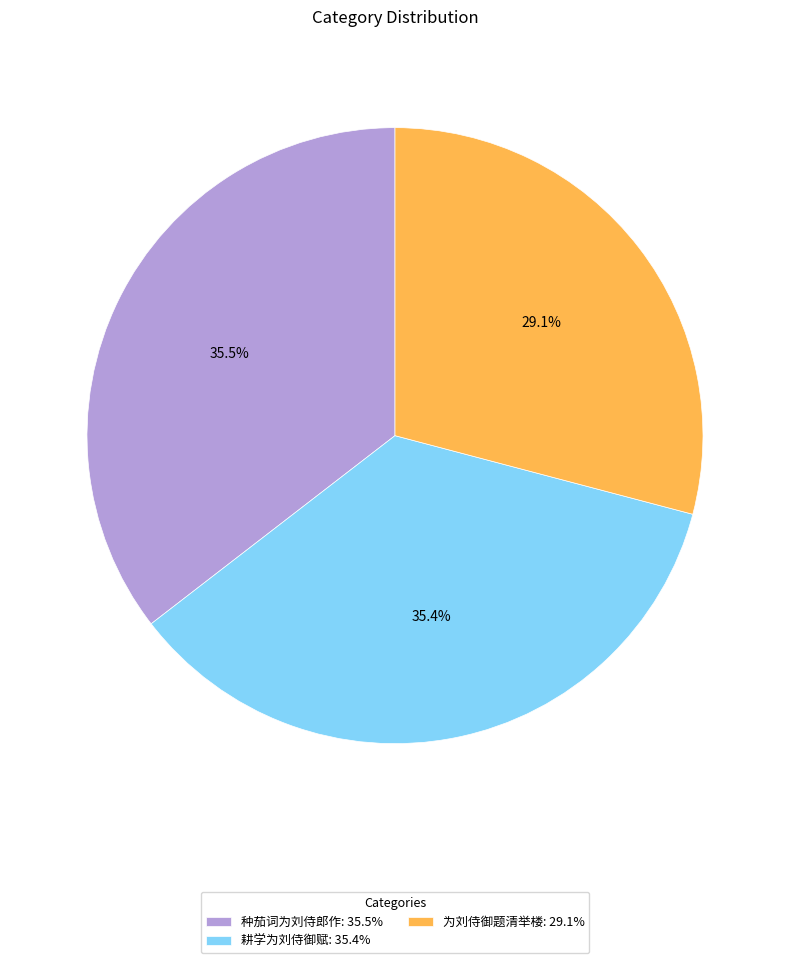

Count the number of slices in the pie.

3